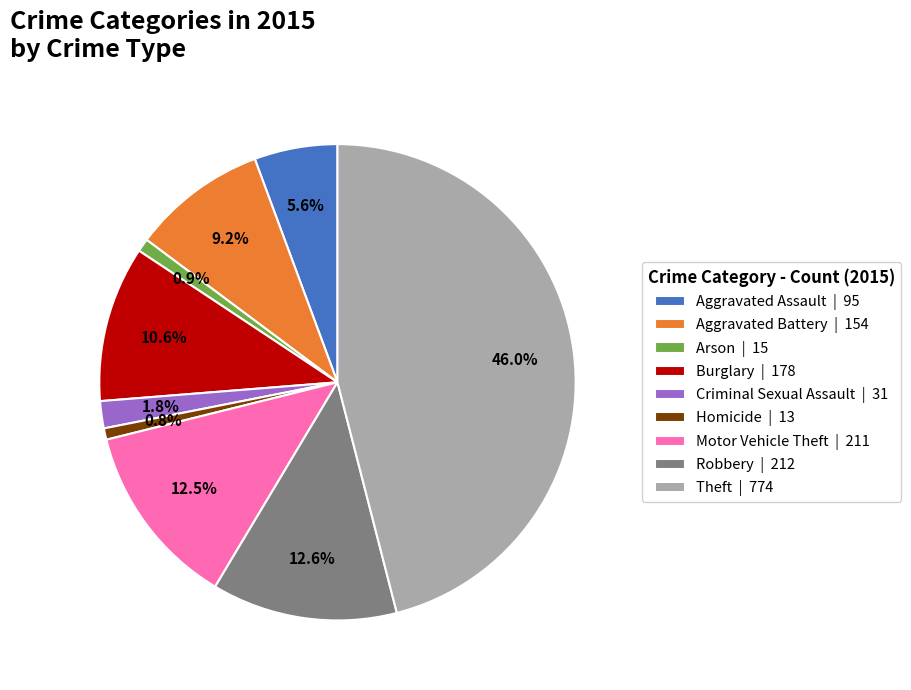

How many segments does this pie chart have?

9